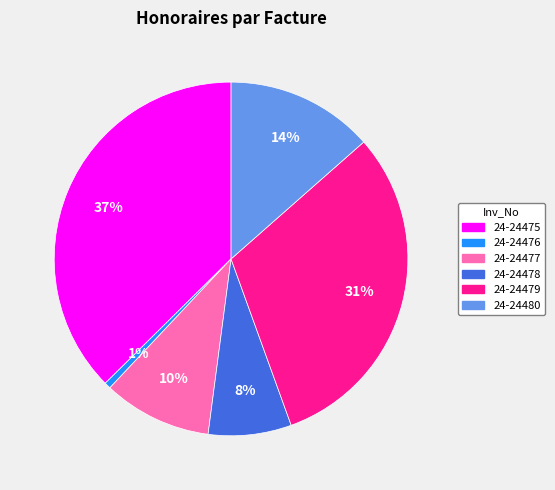

What percentage is the 24-24477 slice, to the nearest percent?

10%